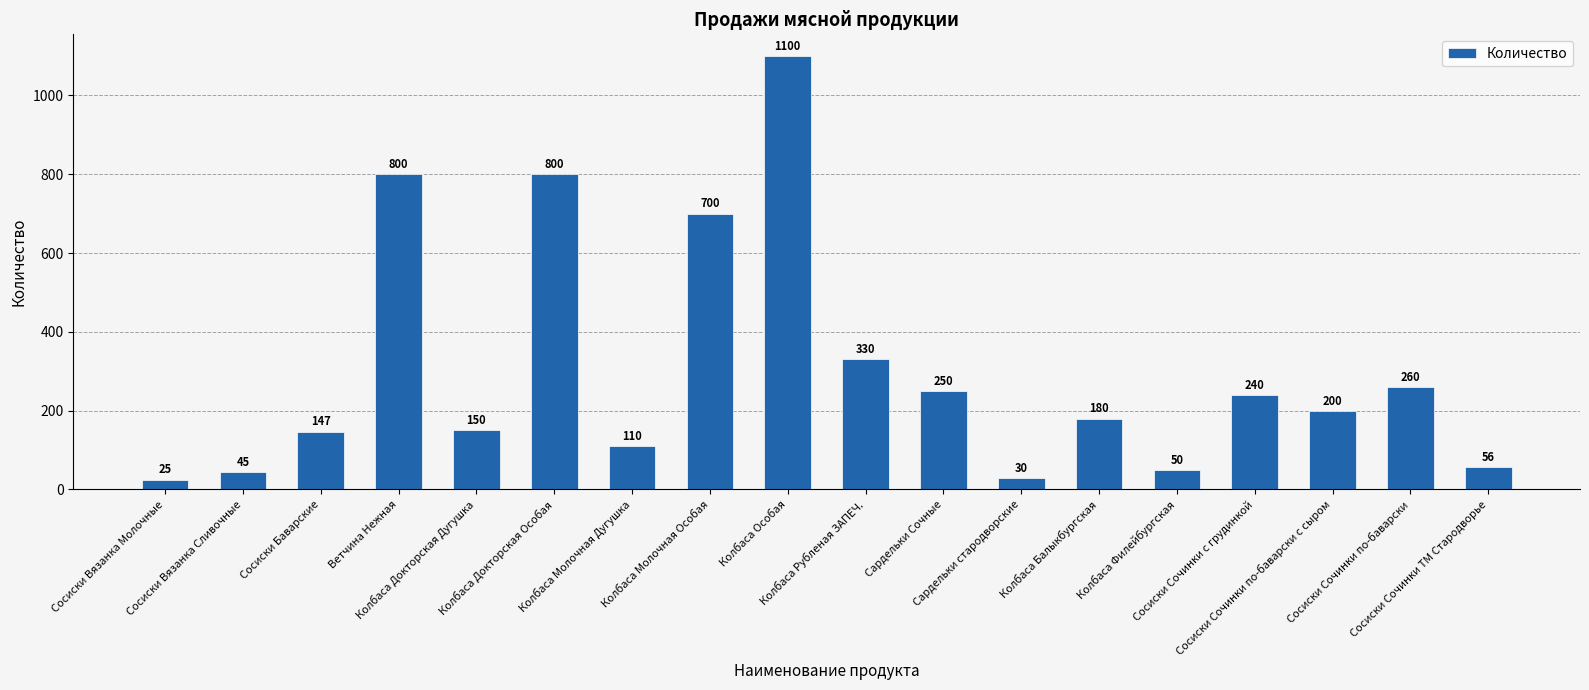

Does the chart contain any negative values?

No